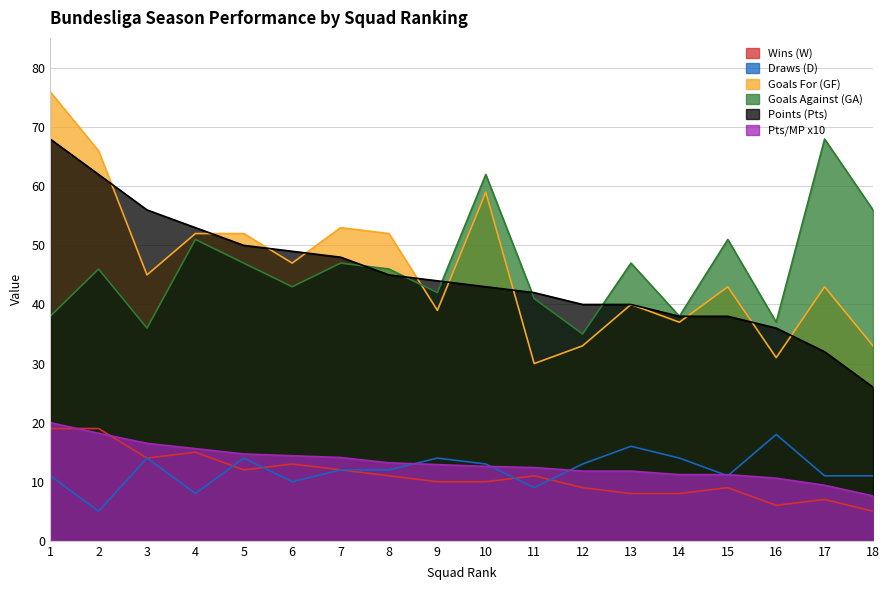

What is the spread (max minus min) of values at 9?

34.0